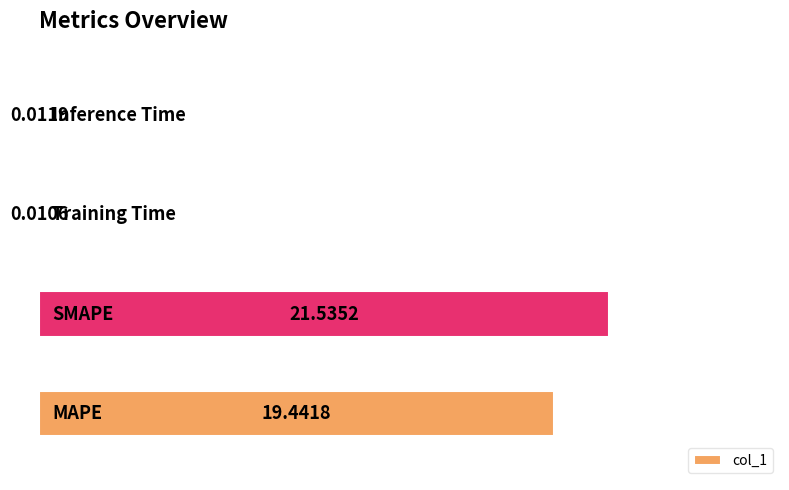

What is the sum of all values?

41.0